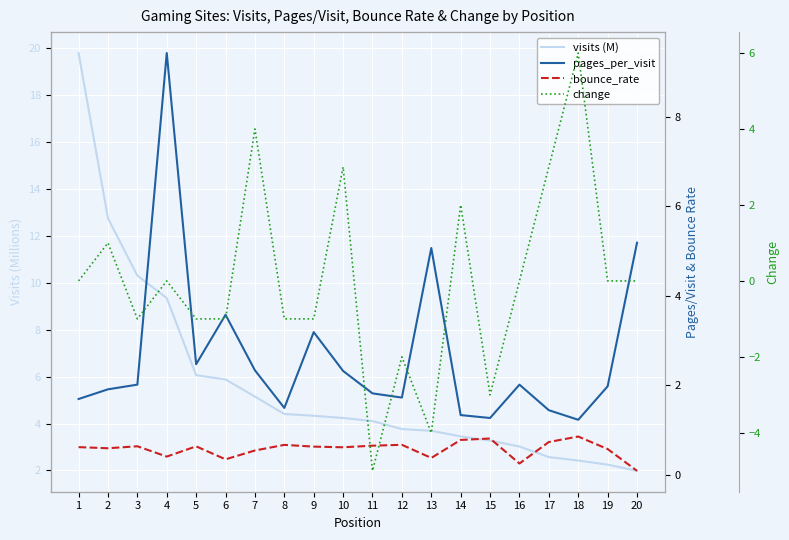

Is the value of visits (M) at 9 greater than the value of change at 4?

Yes